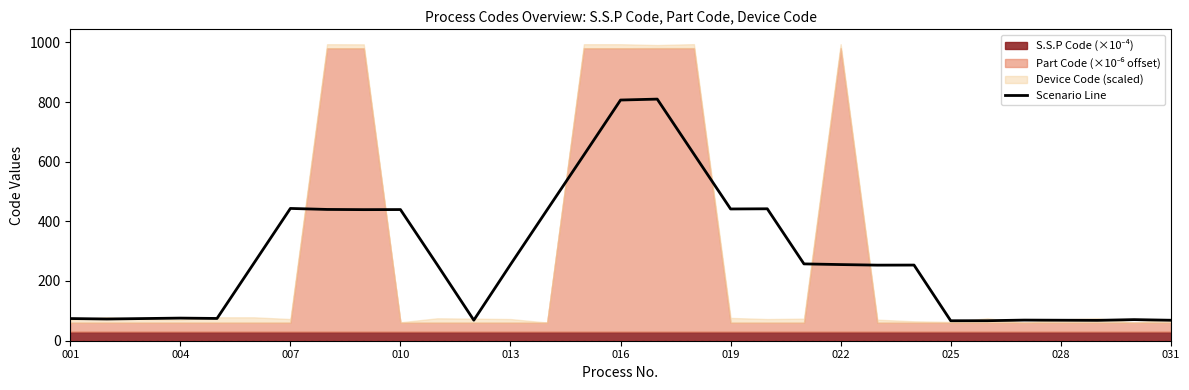

What is the smallest value displayed?

66.5